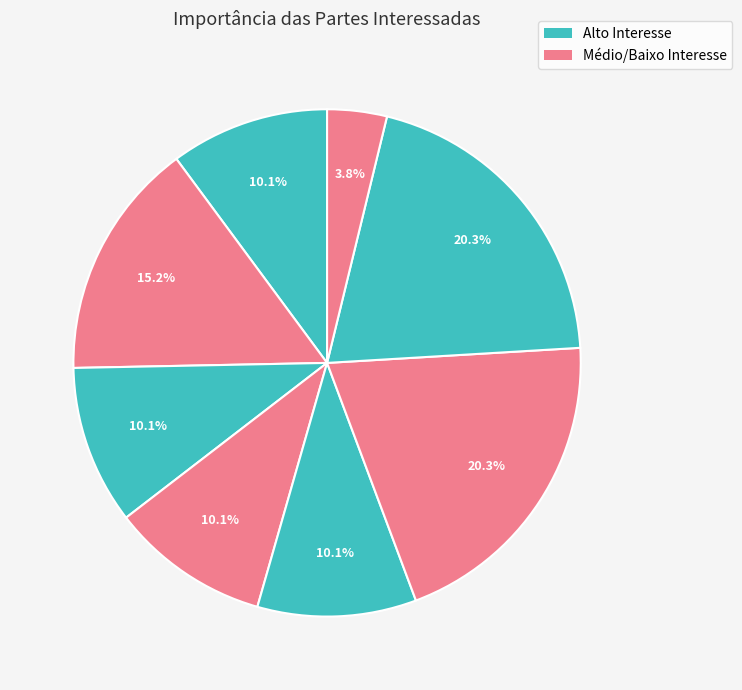

How many segments does this pie chart have?

8